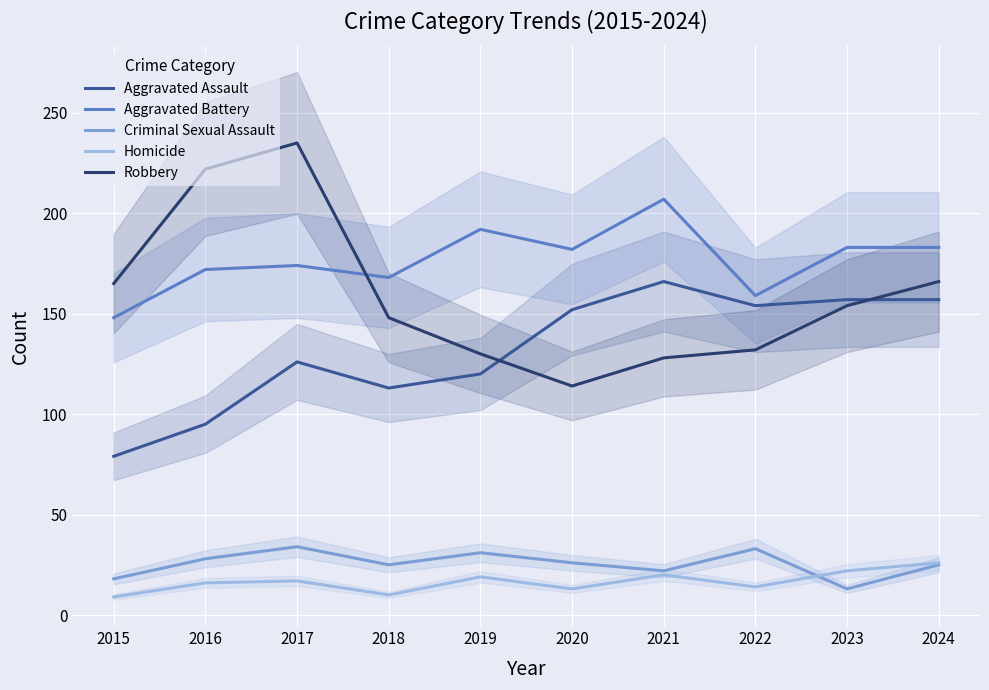

How many values in the Aggravated Battery series exceed 182?

4